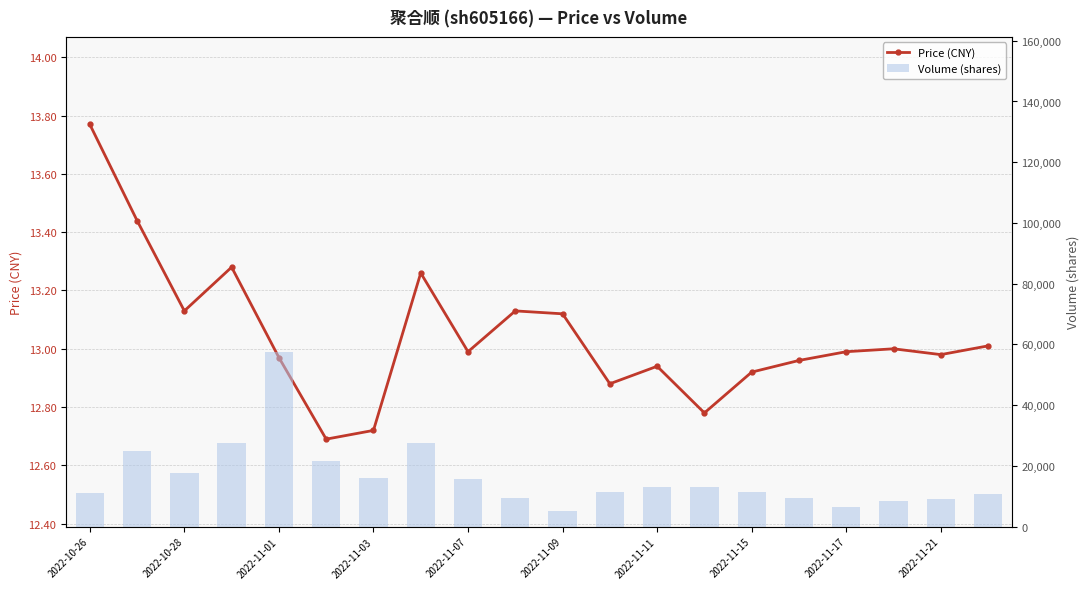

How many groups of bars are there?

20